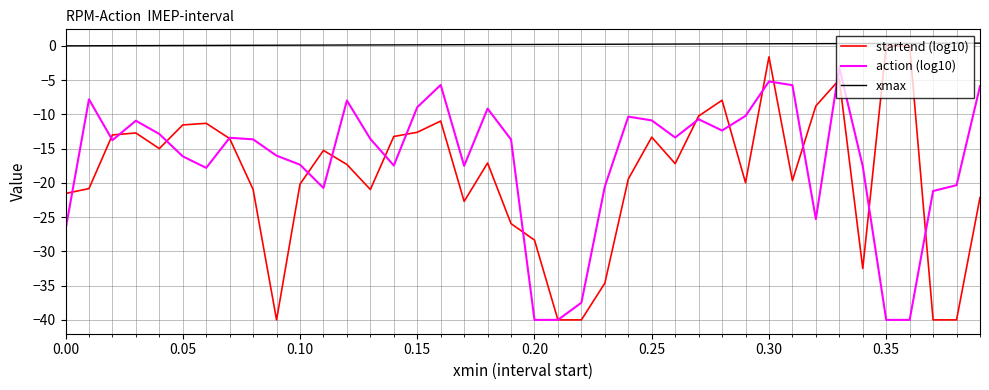

True or false: xmax and action (log10) intersect in this chart.

False